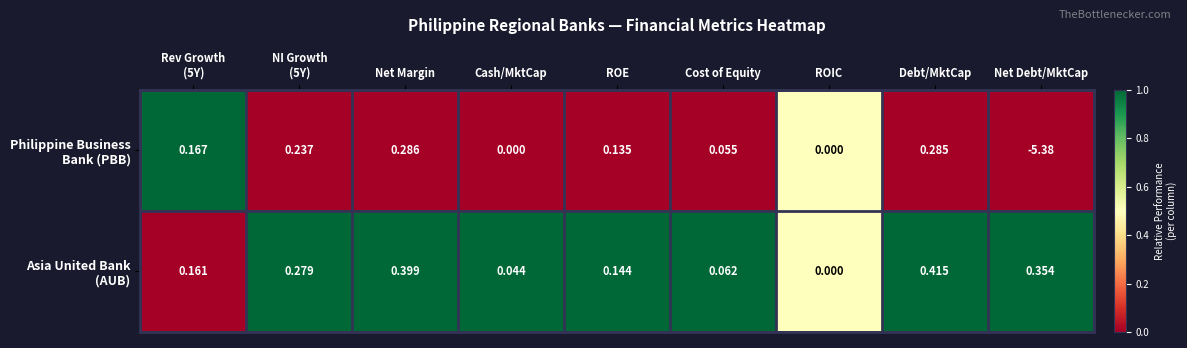

At which category is the sum across all series the highest?

Debt/MktCap